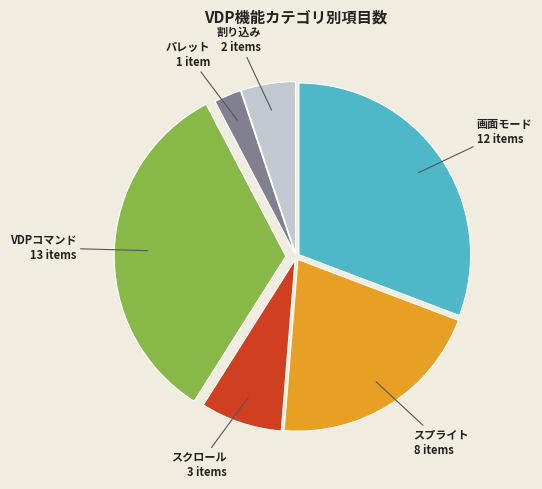

Is VDPコマンド the majority of the pie?

No